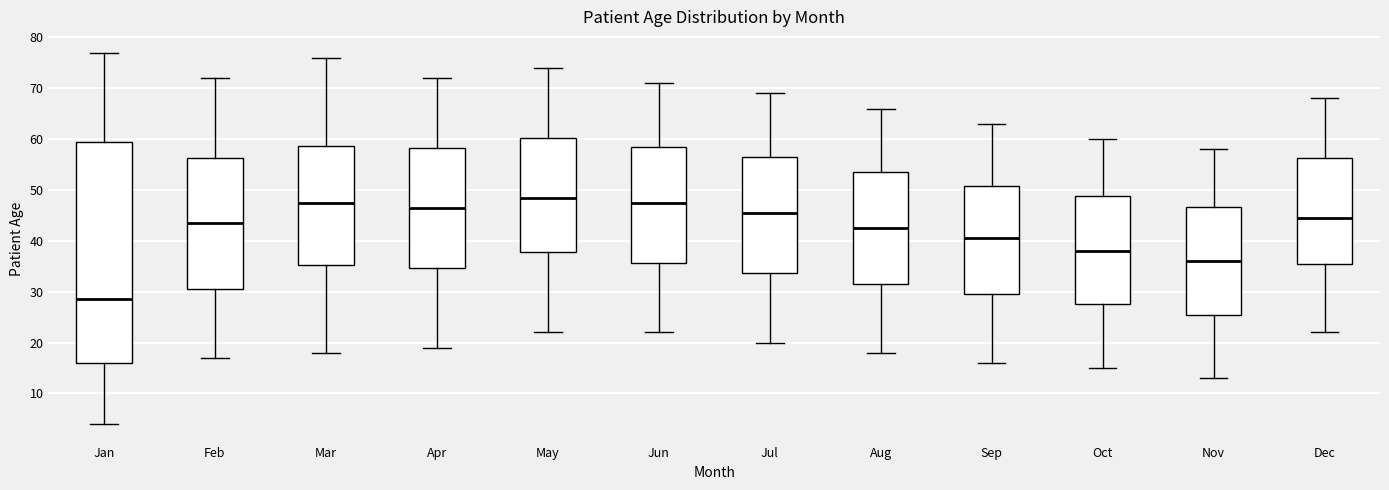

Which box is the tallest, from its lower edge to its upper edge?

Jan